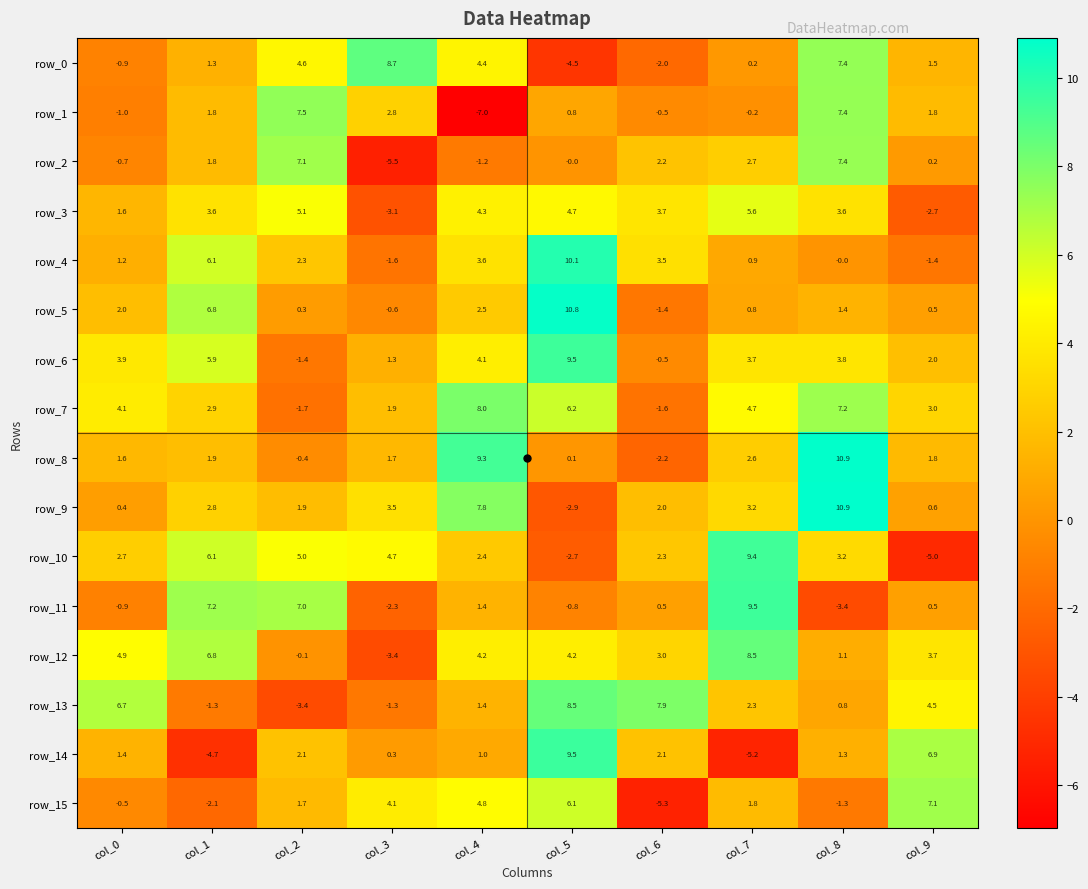

Which category has the highest value in the row_3 series?

col_7